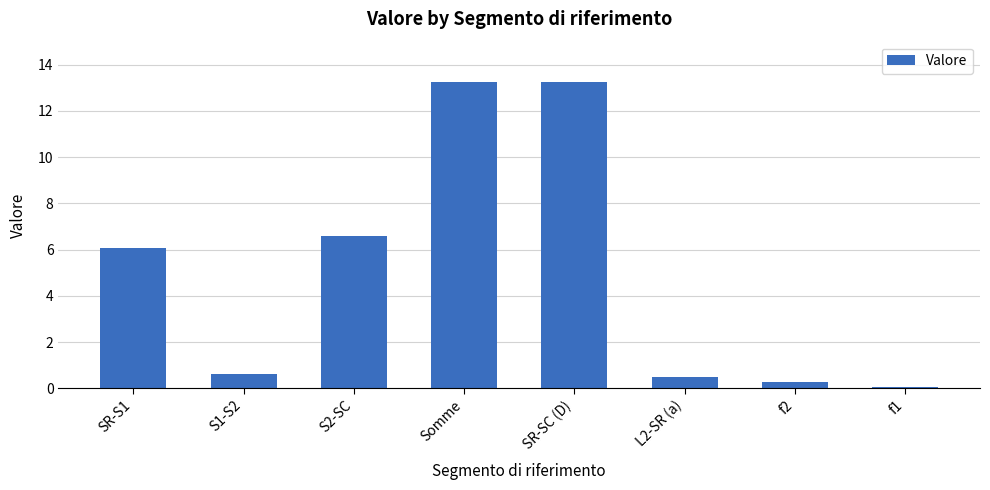

What is the average value?

5.1